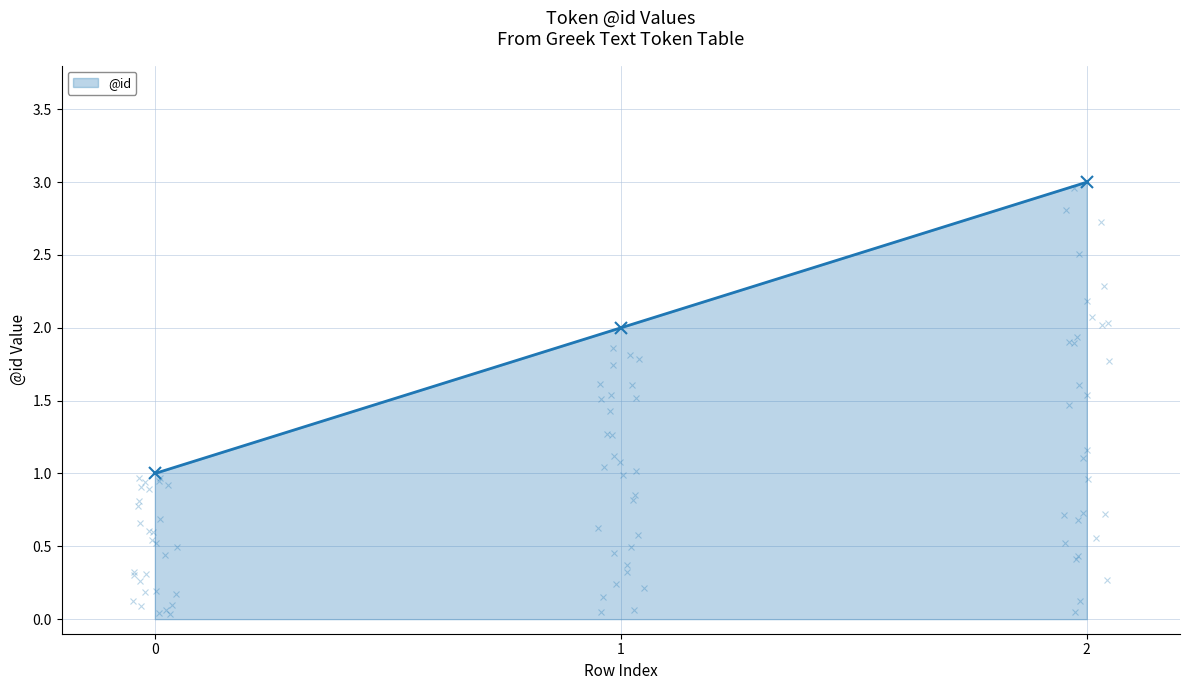

What value does the data have at 2?

3